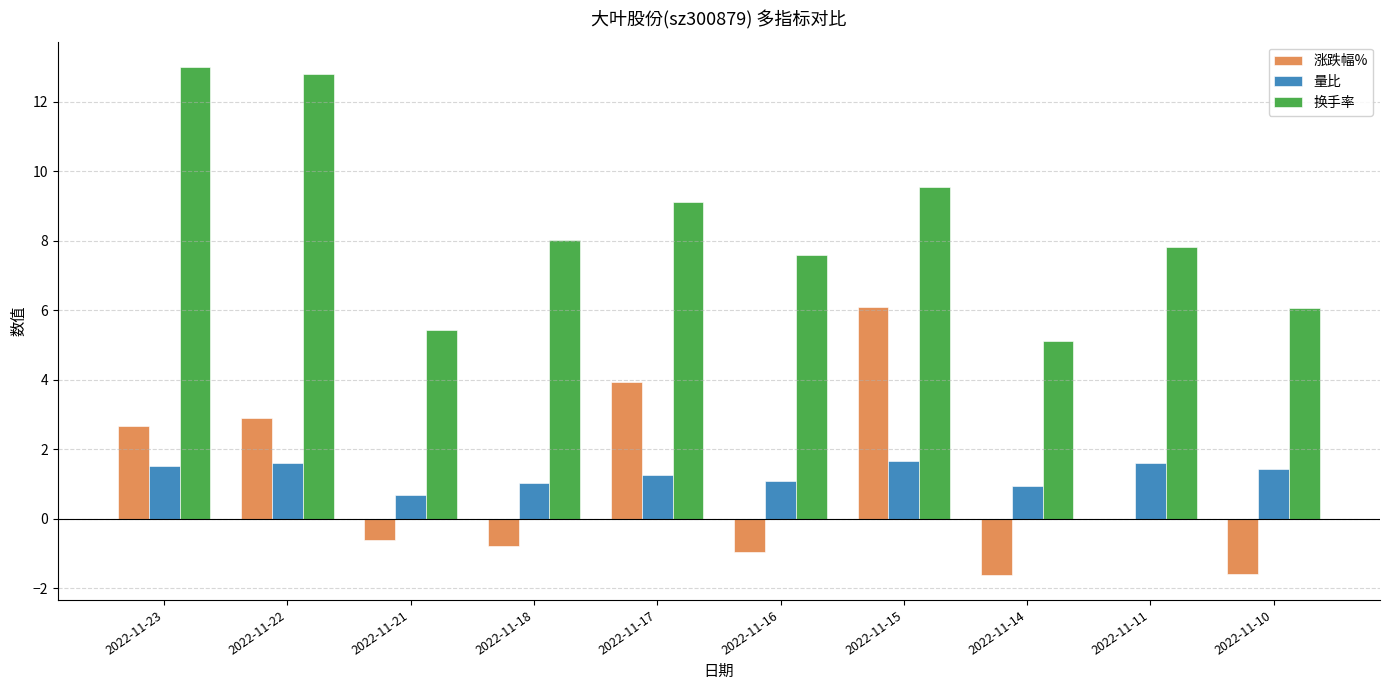

Which series changed the most between 2022-11-22 and 2022-11-11?

换手率